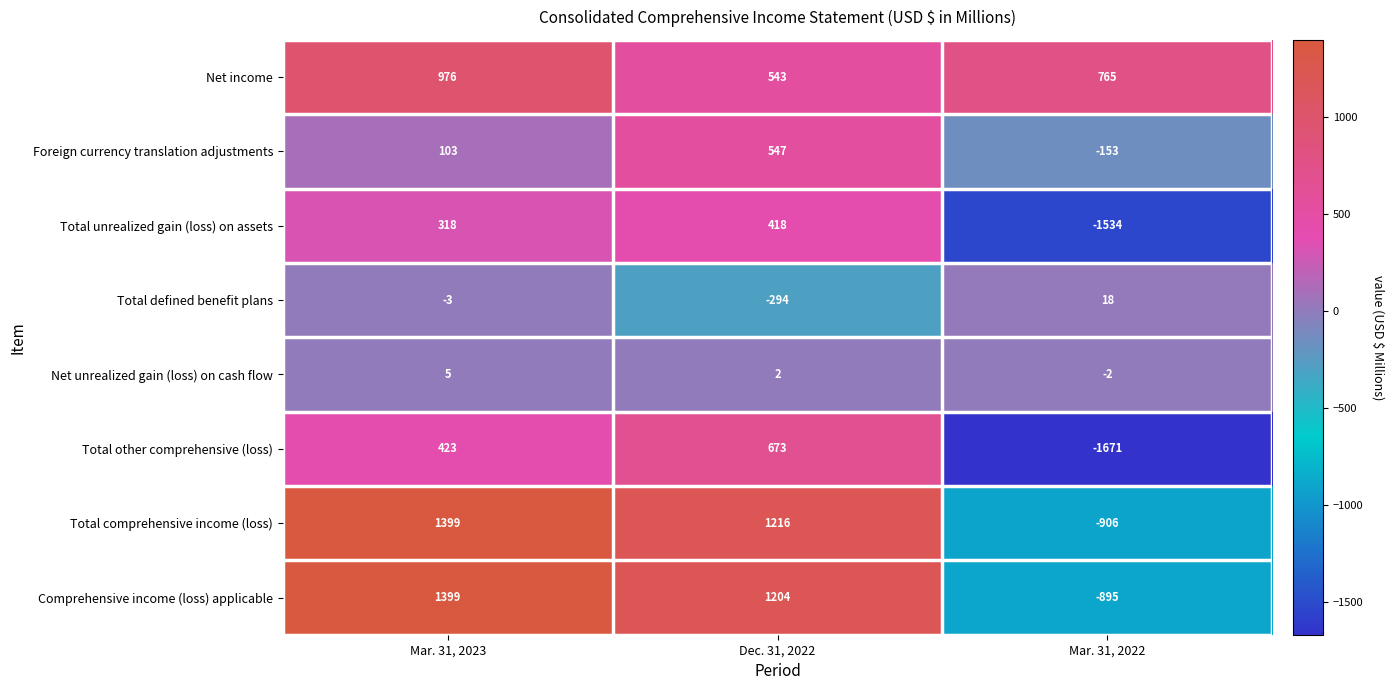

Reading left to right, extract all data points from this chart.

Net income: Mar. 31, 2023=976	Dec. 31, 2022=543	Mar. 31, 2022=765
Foreign currency translation adjustments: Mar. 31, 2023=103	Dec. 31, 2022=547	Mar. 31, 2022=-153
Total unrealized gain (loss) on assets: Mar. 31, 2023=318	Dec. 31, 2022=418	Mar. 31, 2022=-1534
Total defined benefit plans: Mar. 31, 2023=-3	Dec. 31, 2022=-294	Mar. 31, 2022=18
Net unrealized gain (loss) on cash flow: Mar. 31, 2023=5	Dec. 31, 2022=2	Mar. 31, 2022=-2
Total other comprehensive (loss): Mar. 31, 2023=423	Dec. 31, 2022=673	Mar. 31, 2022=-1671
Total comprehensive income (loss): Mar. 31, 2023=1399	Dec. 31, 2022=1216	Mar. 31, 2022=-906
Comprehensive income (loss) applicable: Mar. 31, 2023=1399	Dec. 31, 2022=1204	Mar. 31, 2022=-895